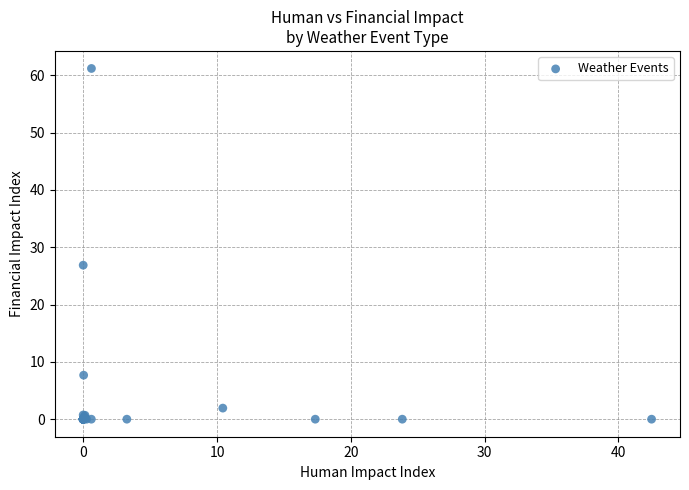

What Y value in the scatter plot is closest to 30?

26.9